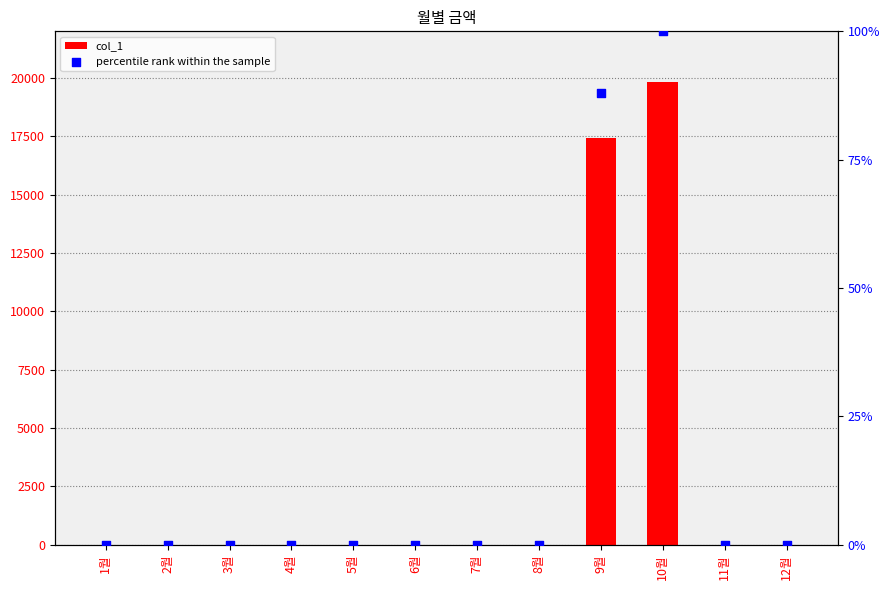

Which series has the largest Y range (max minus min)?

col_1